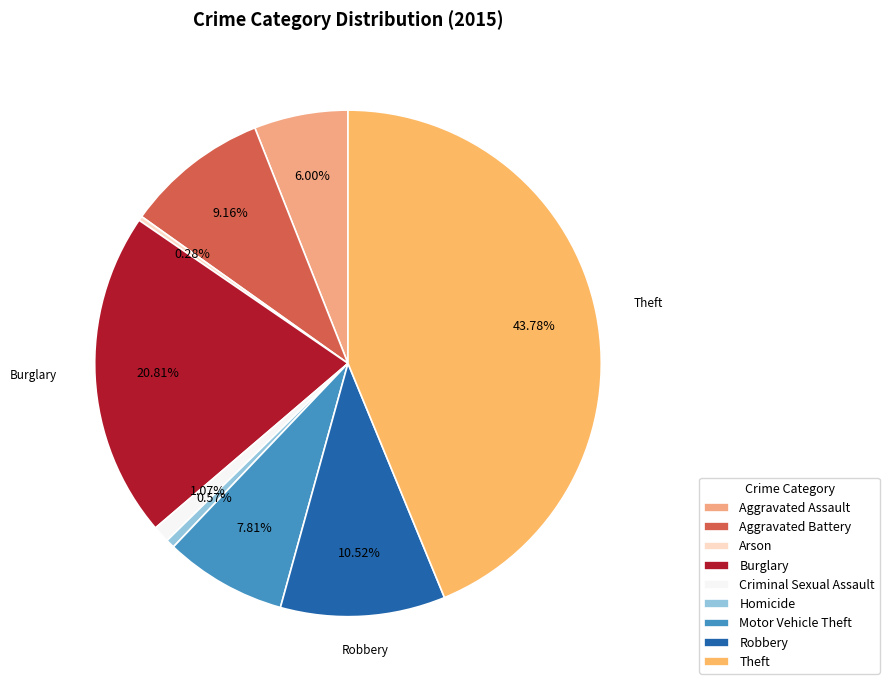

How many segments does this pie chart have?

9